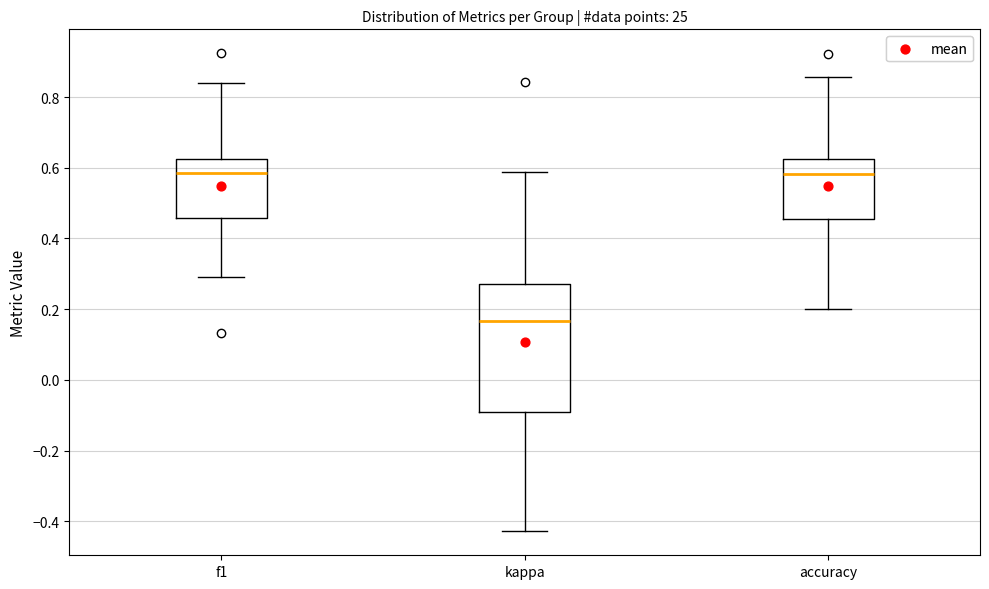

Reading left to right, transcribe this box plot: for each box, give where its median line is, the range the box spans, and where its two whiskers end, as read against the y-axis. The values are not printed on the chart, so give them approximately, as read against the axis.

f1: median 0.58, box 0.46 to 0.62, whiskers 0.30 to 0.84
kappa: median 0.16, box -0.10 to 0.28, whiskers -0.42 to 0.58
accuracy: median 0.58, box 0.46 to 0.62, whiskers 0.20 to 0.86